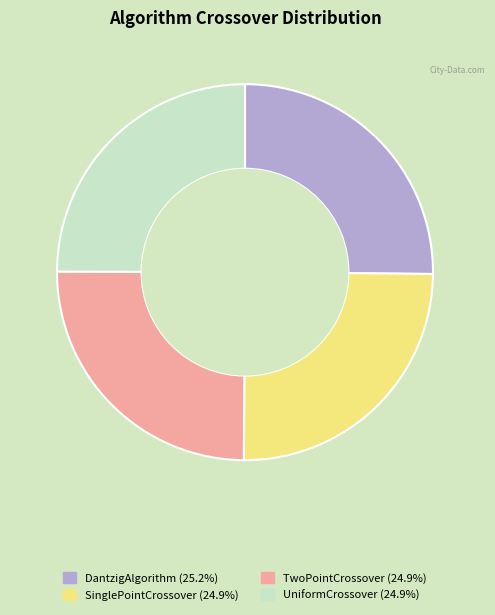

Is it true that DantzigAlgorithm is 36% of the pie?

False